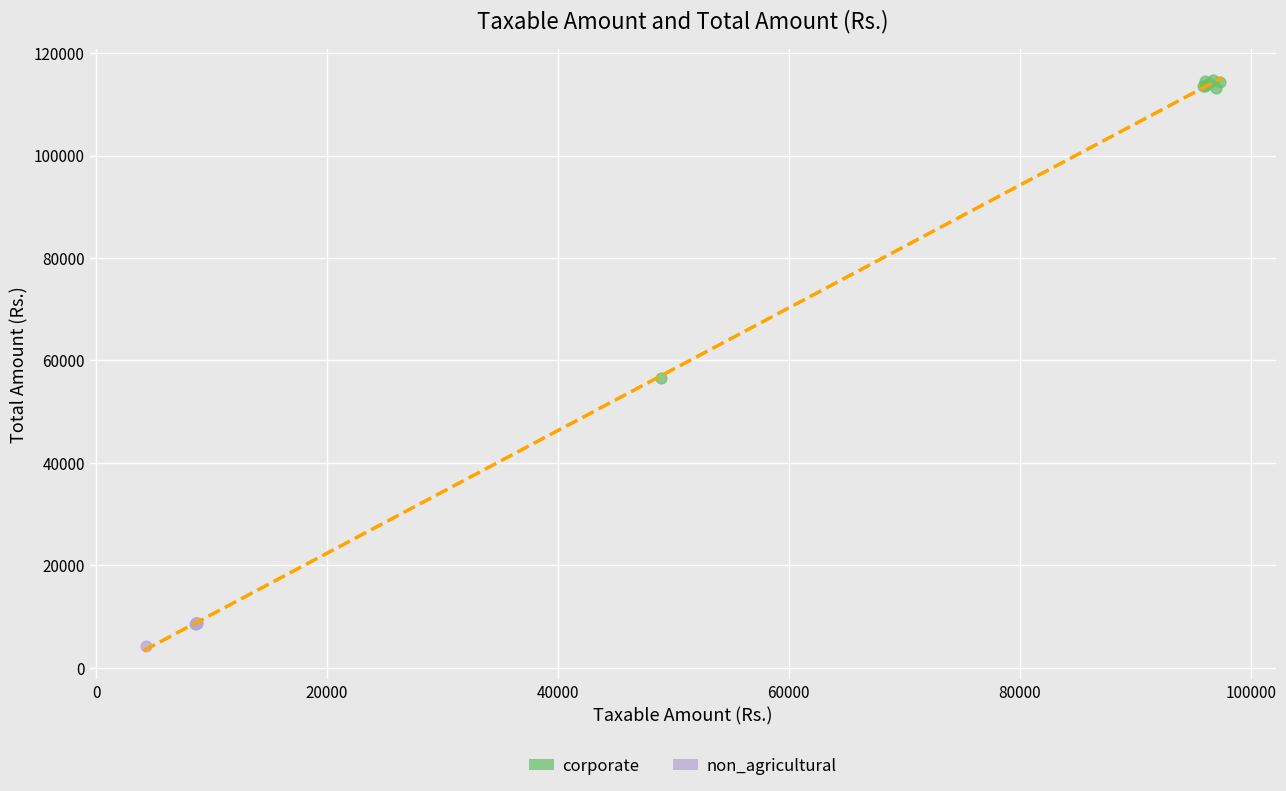

Which series reaches the minimum Y coordinate?

non_agricultural